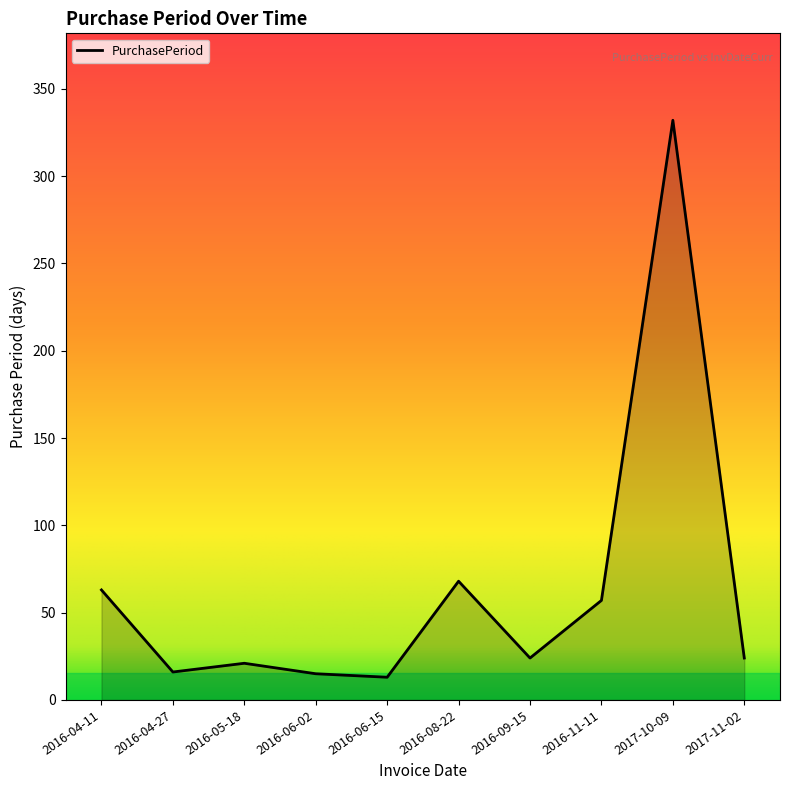

True or false: the data shows 26 at 2016-08-22.

False